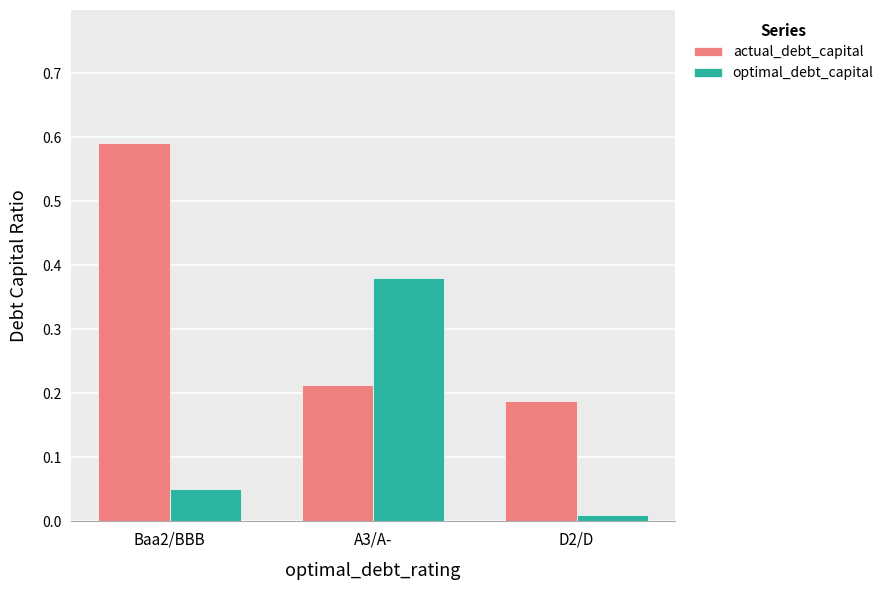

At which category is the sum across all series the highest?

Baa2/BBB